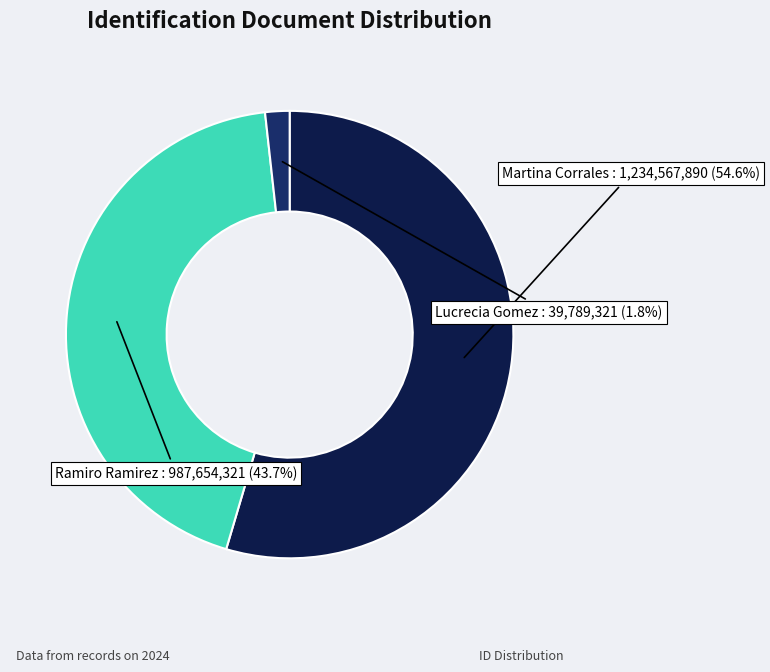

Rank the categories by value from lowest to highest.

Lucrecia Gomez, Ramiro Ramirez, Martina Corrales